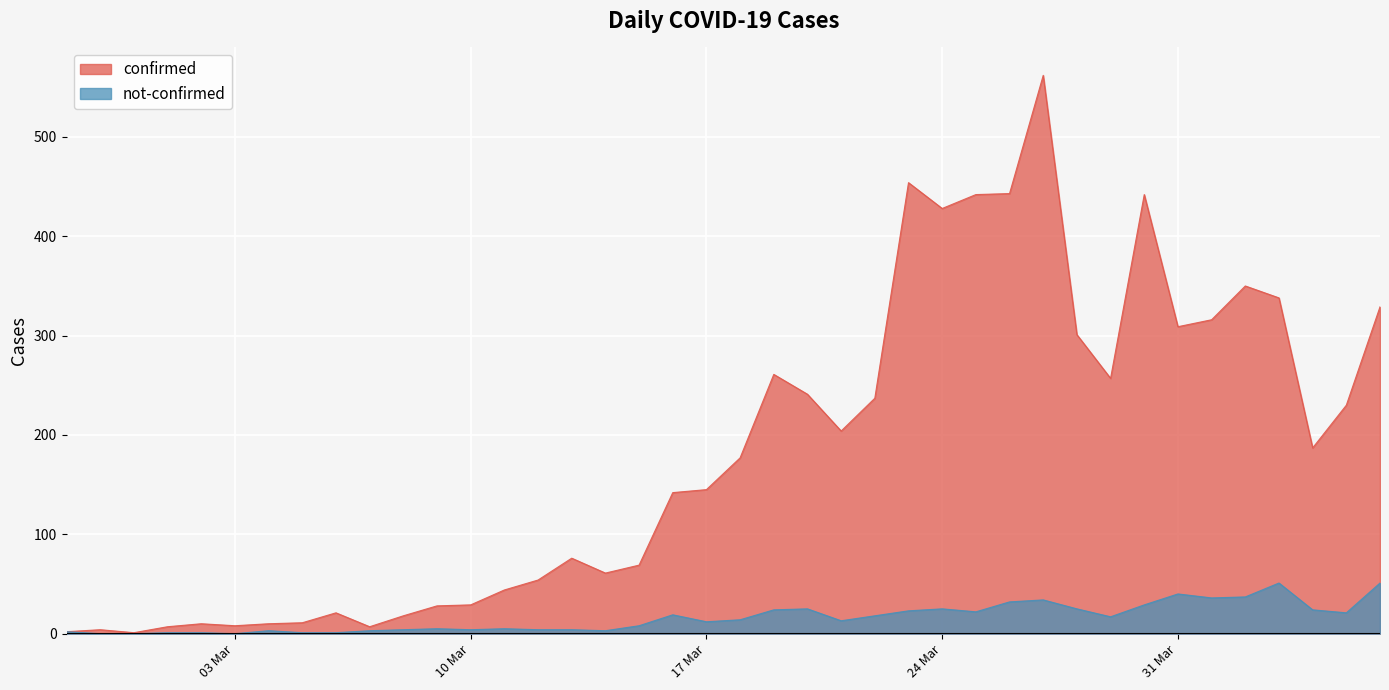

List the series in order of their overall mean, highest first.

confirmed, not-confirmed